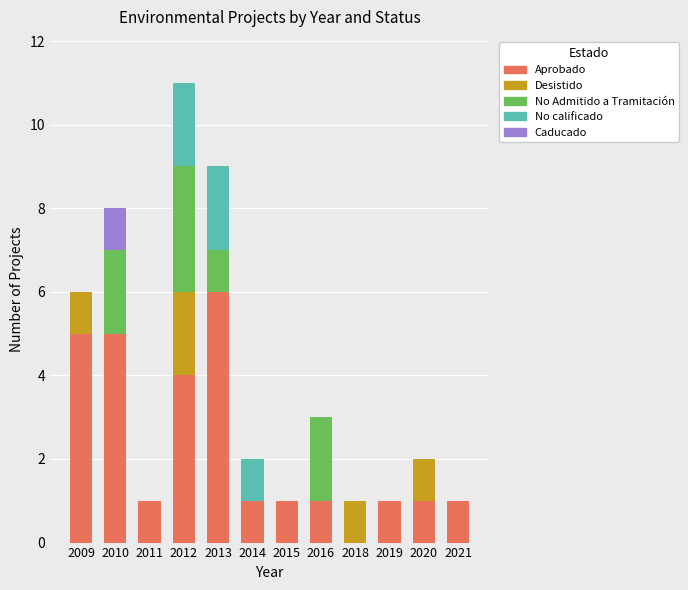

What are all the series names shown in the legend?

Aprobado, Desistido, No Admitido a Tramitación, No calificado, Caducado